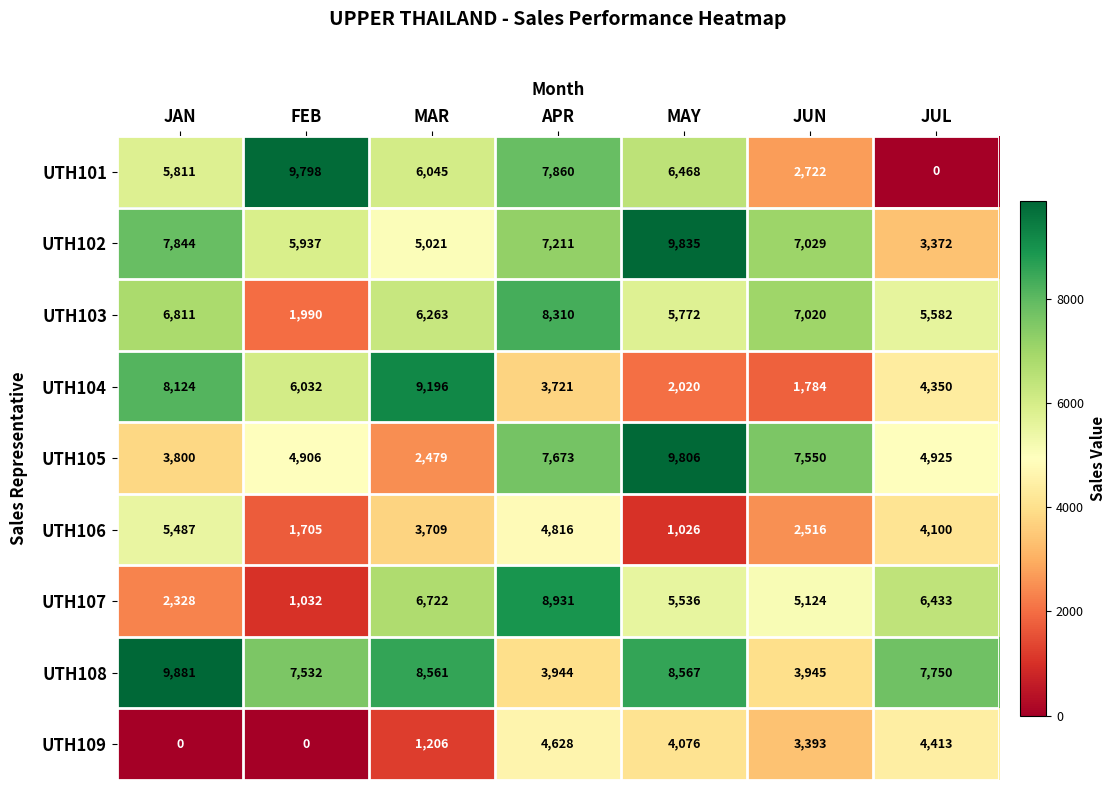

At how many categories does at least one series exceed 4115?

7